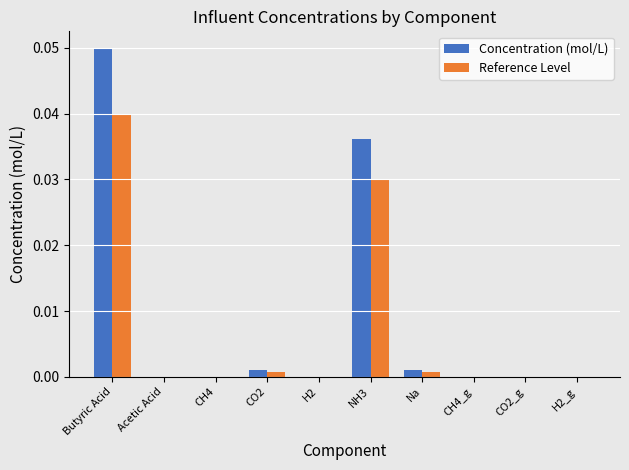

At which category is the sum across all series the highest?

Butyric Acid